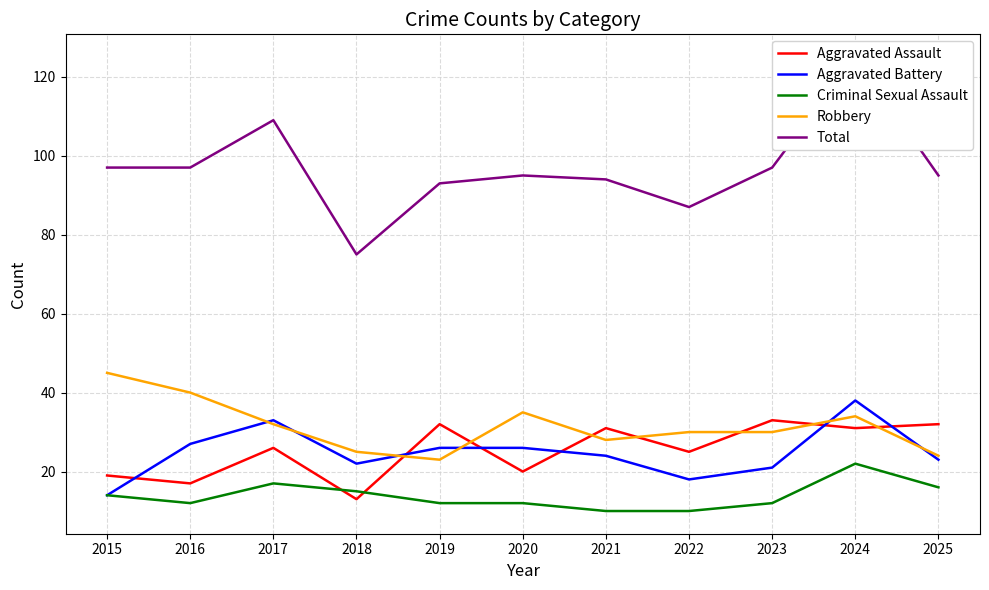

What is the difference between the Aggravated Battery values at 2023 and 2016?

6